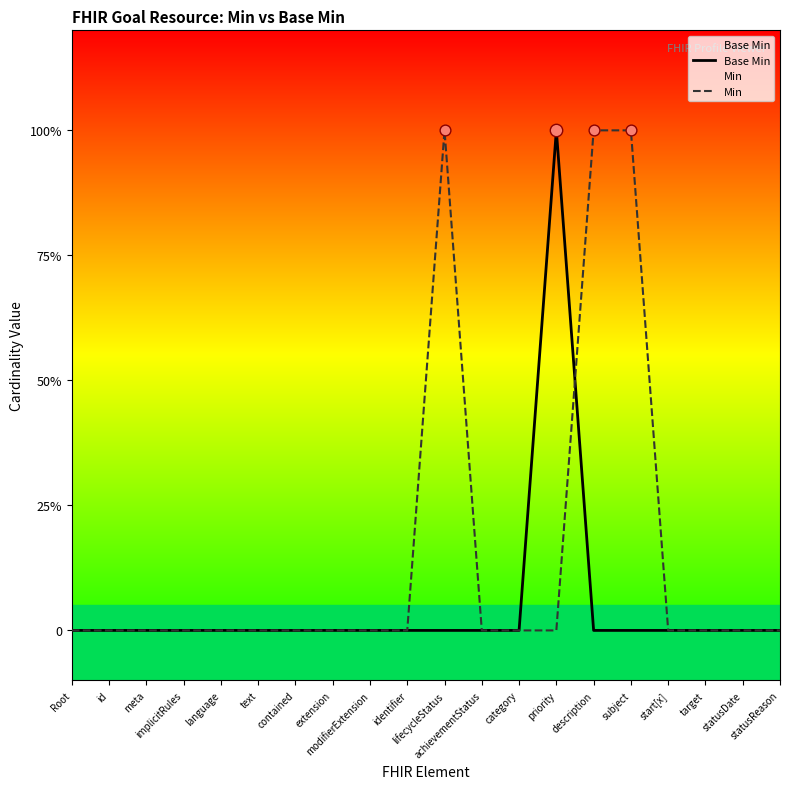

Which series has the largest total across all categories?

Min